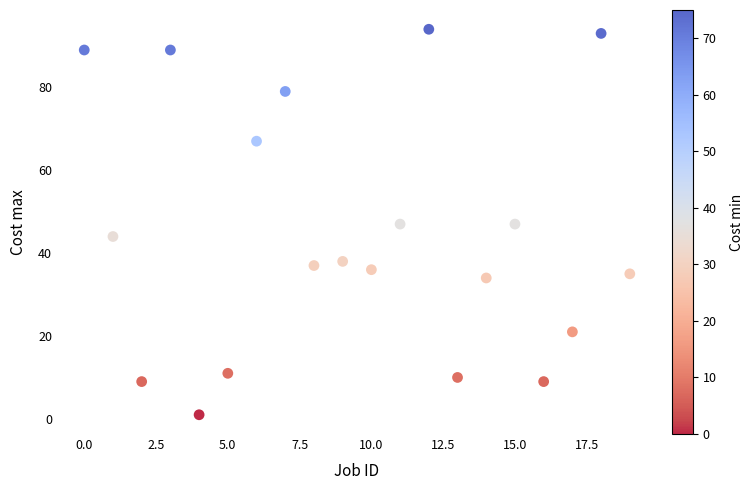

What is the range of Y values (max minus min)?

93